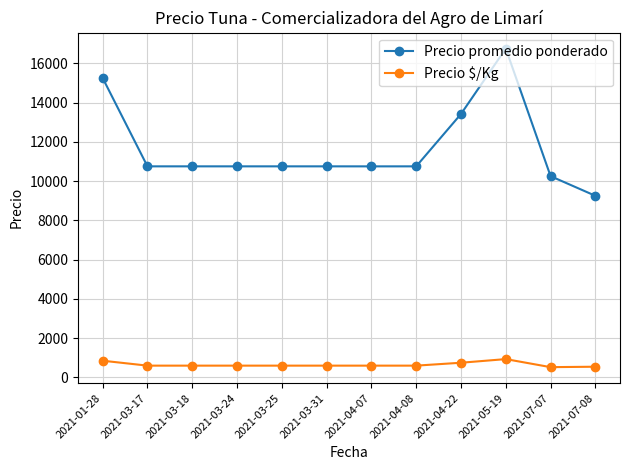

What is the sum of the Precio promedio ponderado values at 2021-01-28 and 2021-03-24?

26000